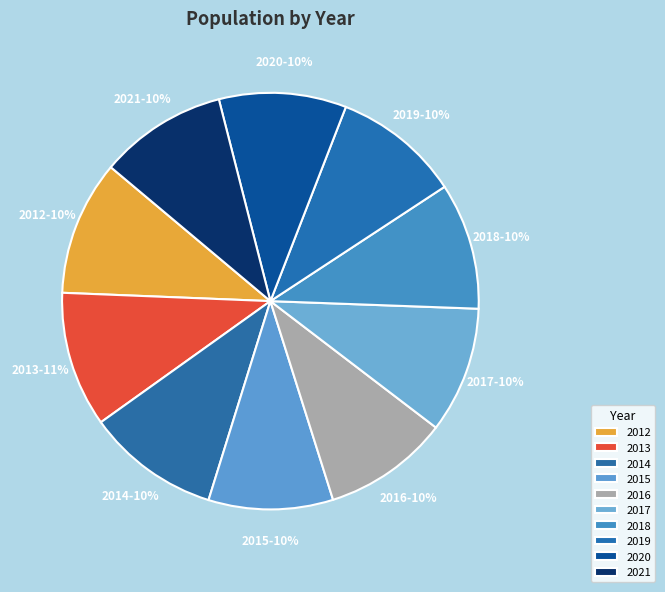

To the nearest percent, what portion does 2015 represent?

10%